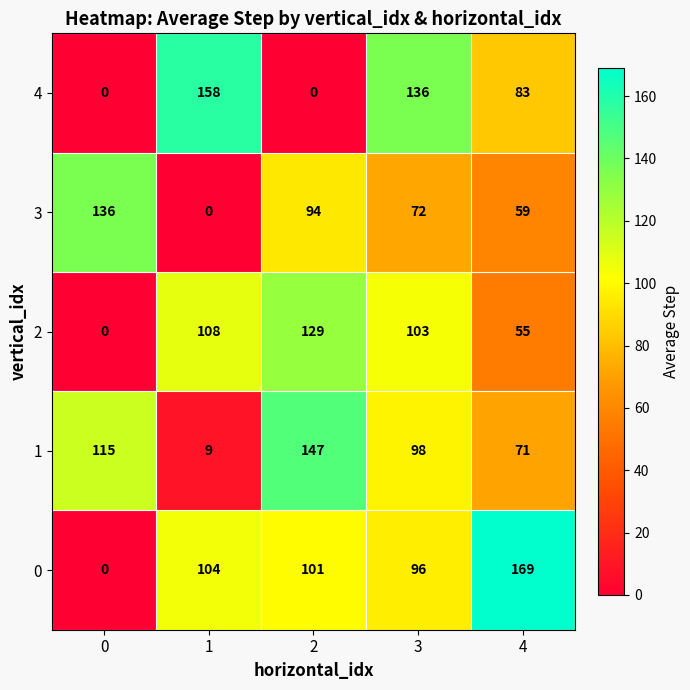

Is it true that 1 equals 98 at 3?

True